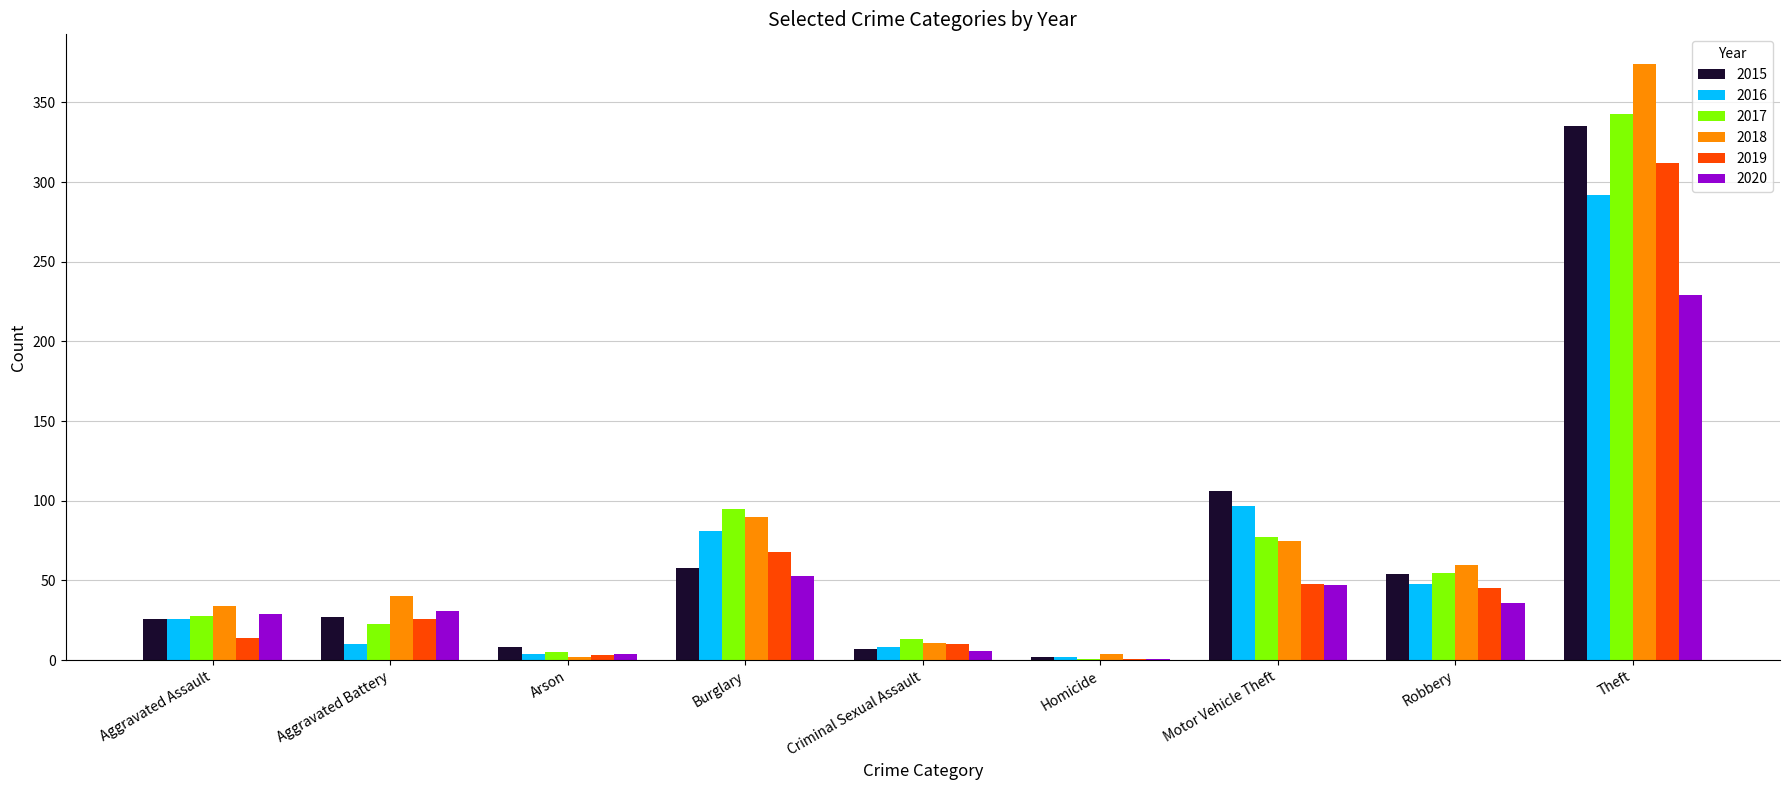

At which category is the sum across all series the highest?

Theft